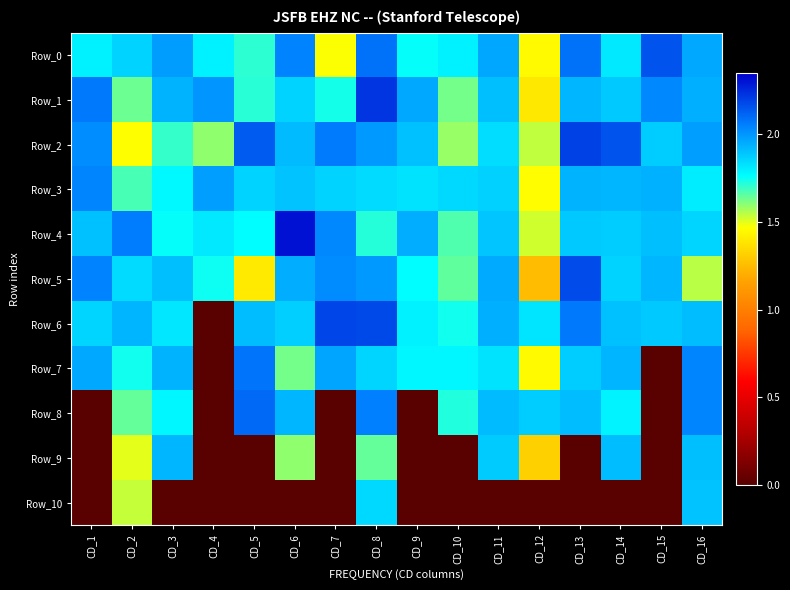

Between CD_5 and CD_9, which series saw the biggest shift?

Row_8